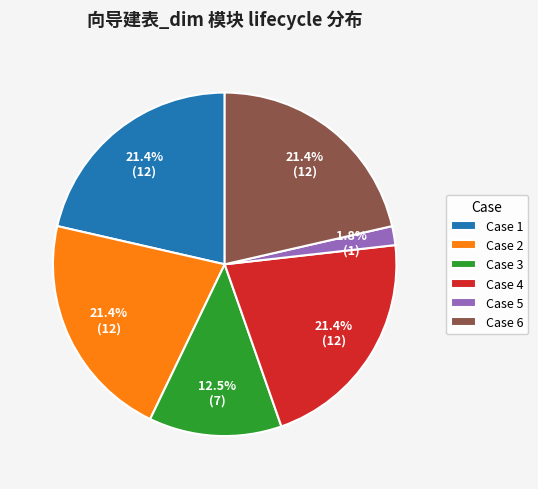

Which has a higher value, Case 2 or Case 3?

Case 2